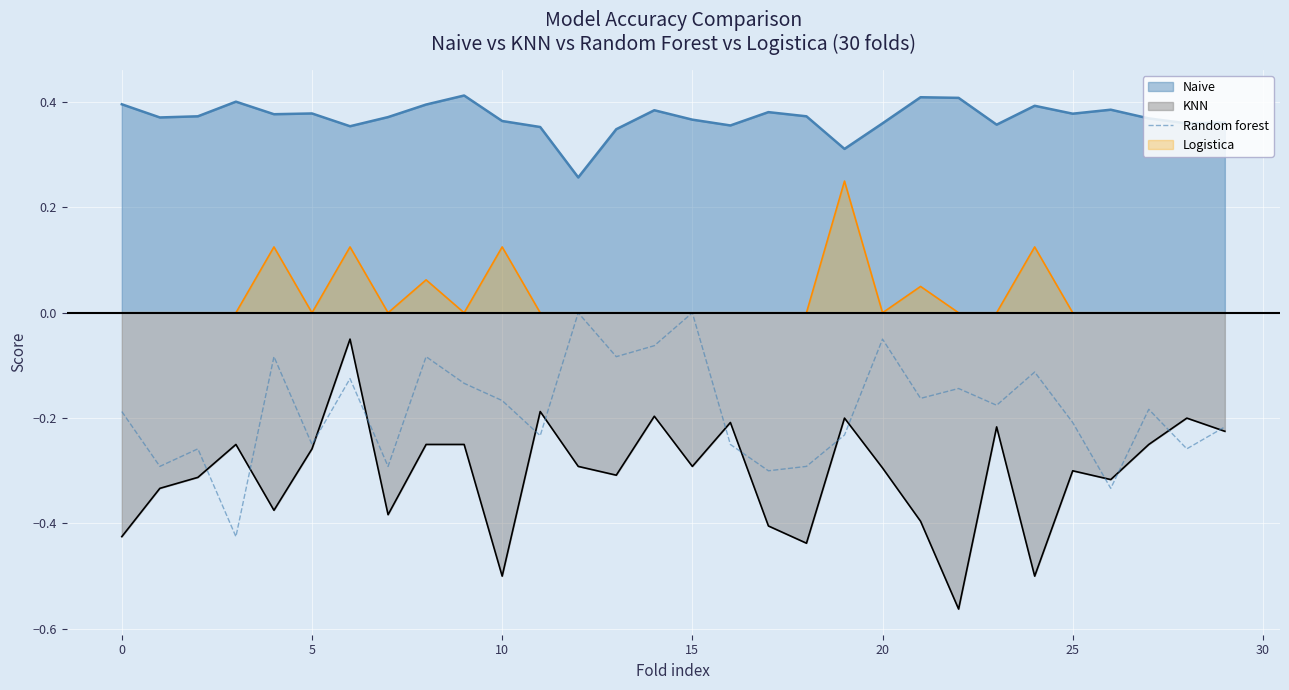

Is it true that Random forest equals -0.2 at 25?

True